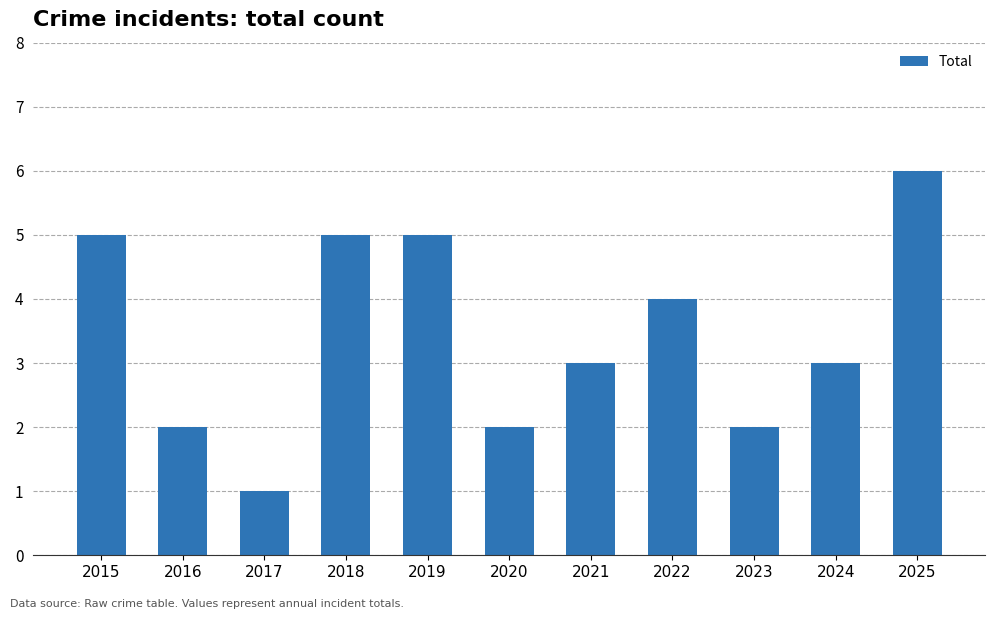

Which category has the highest value across all series?

2025